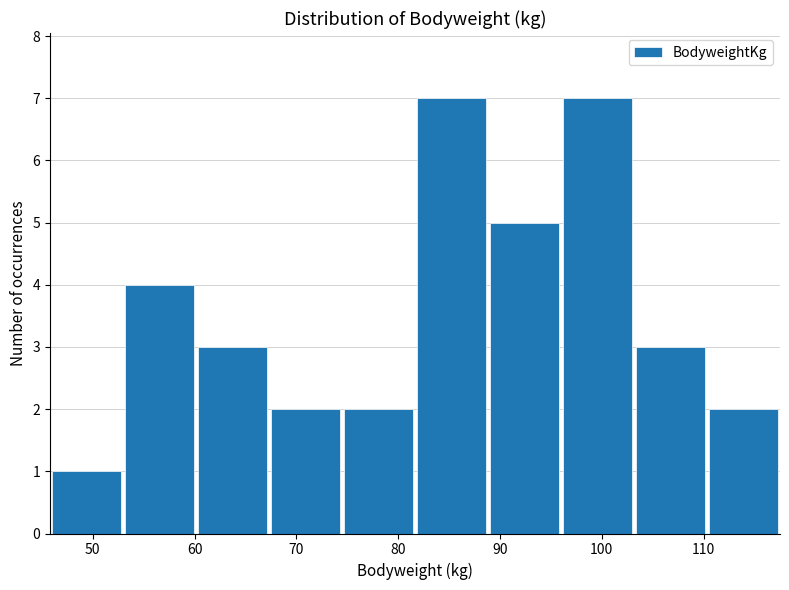

What is the height of the bar covering 46 to 53 on the x-axis? Neither the bar edges nor the heights are printed on the chart, so give them approximately, as read against the axes.

1